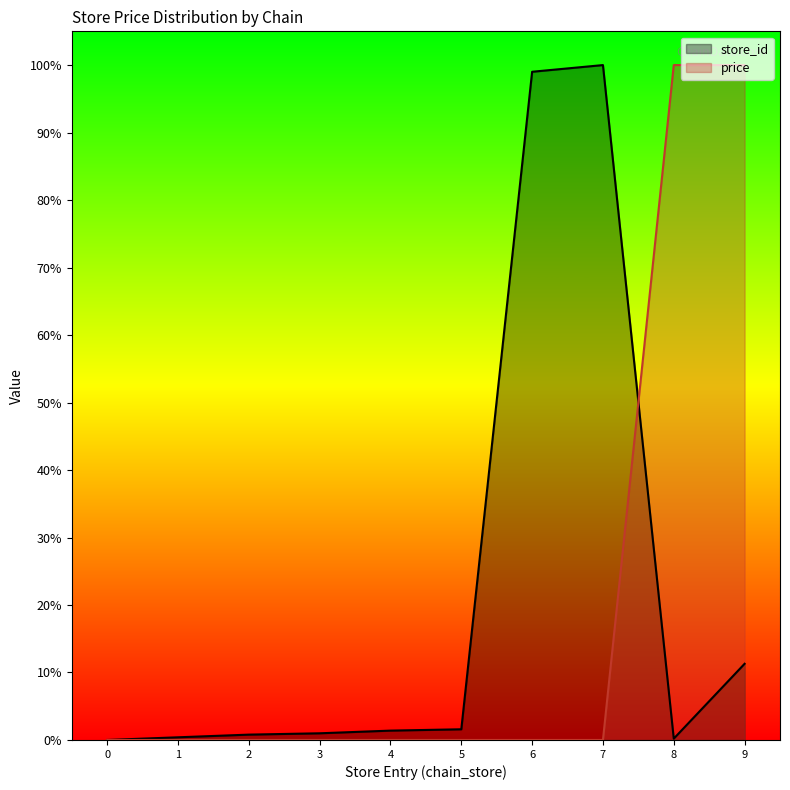

What is the average value of the store_id series?

21.6